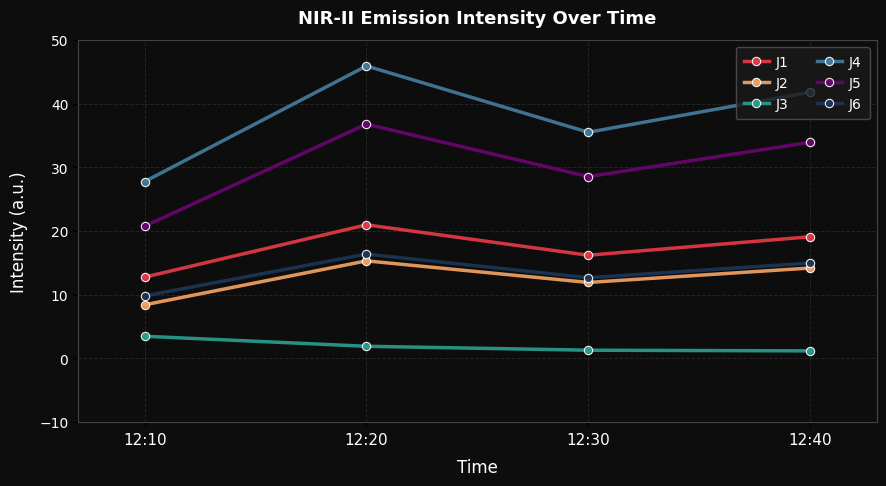

Which category has the lowest value in the J5 series?

12:10